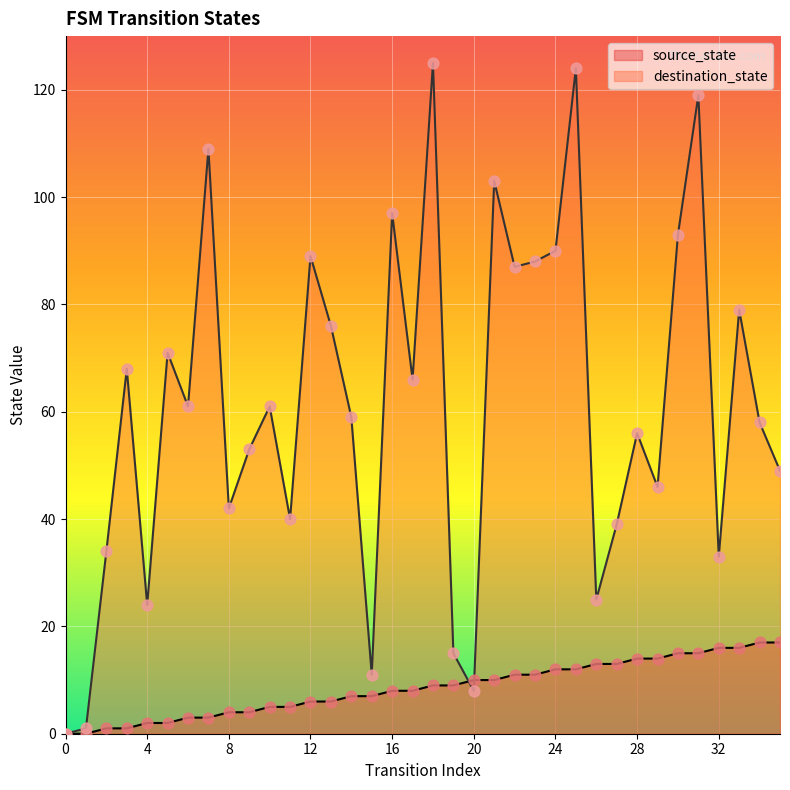

What is the total value across all series at 20?

18